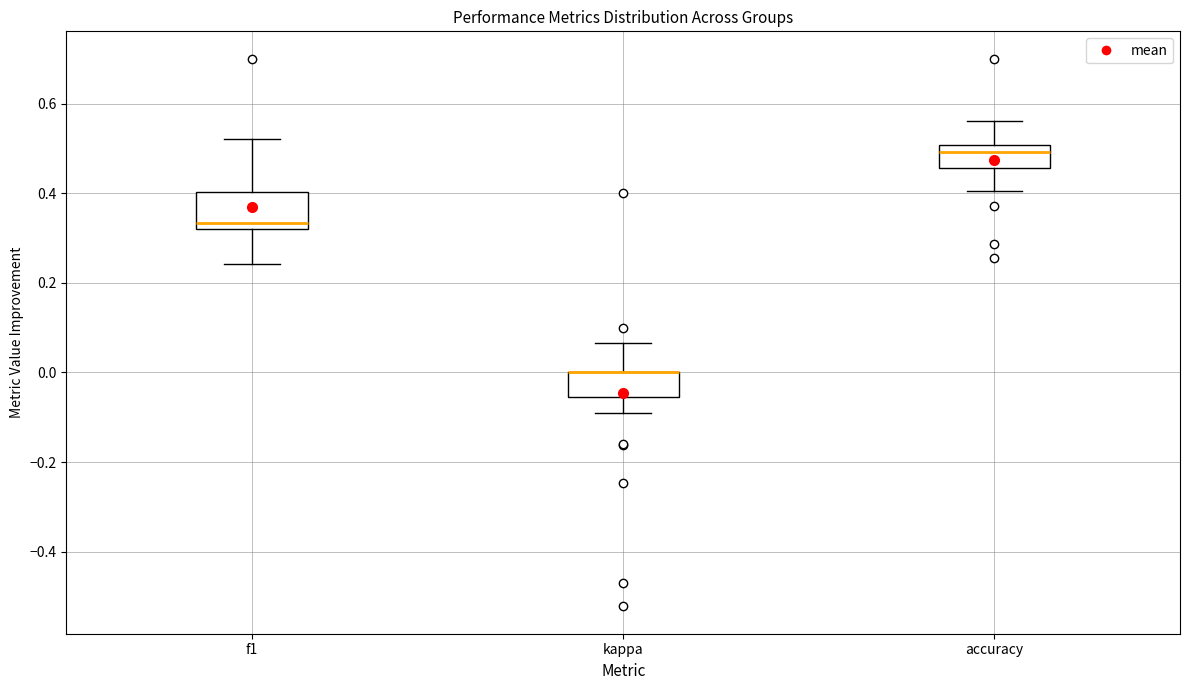

Where is the upper edge of the box for kappa on the y-axis? The values are not printed on the chart, so give them approximately, as read against the axis.

0.00